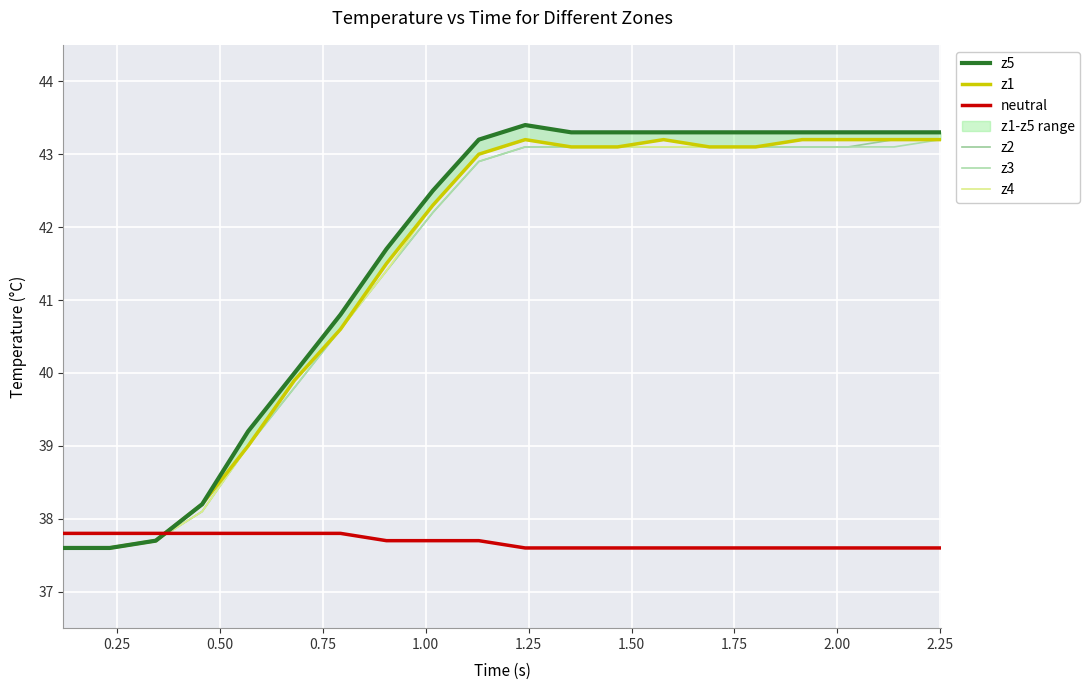

Is it true that z4 equals 37.6 at 0.25?

True